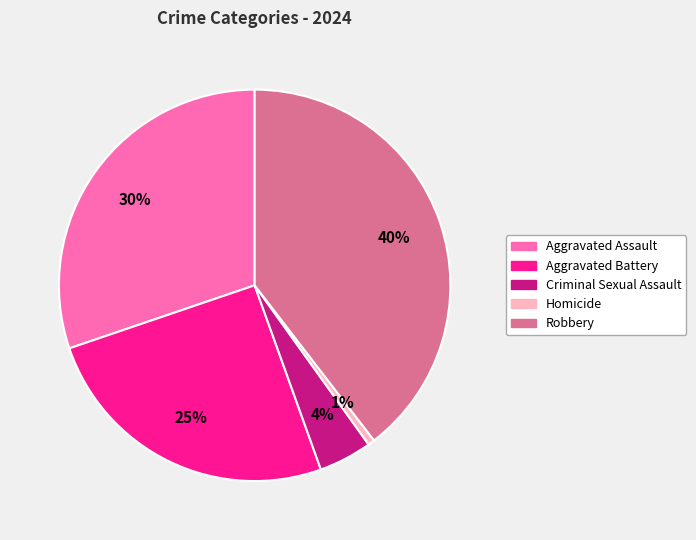

Is it true that Aggravated Assault is 30% of the pie?

True